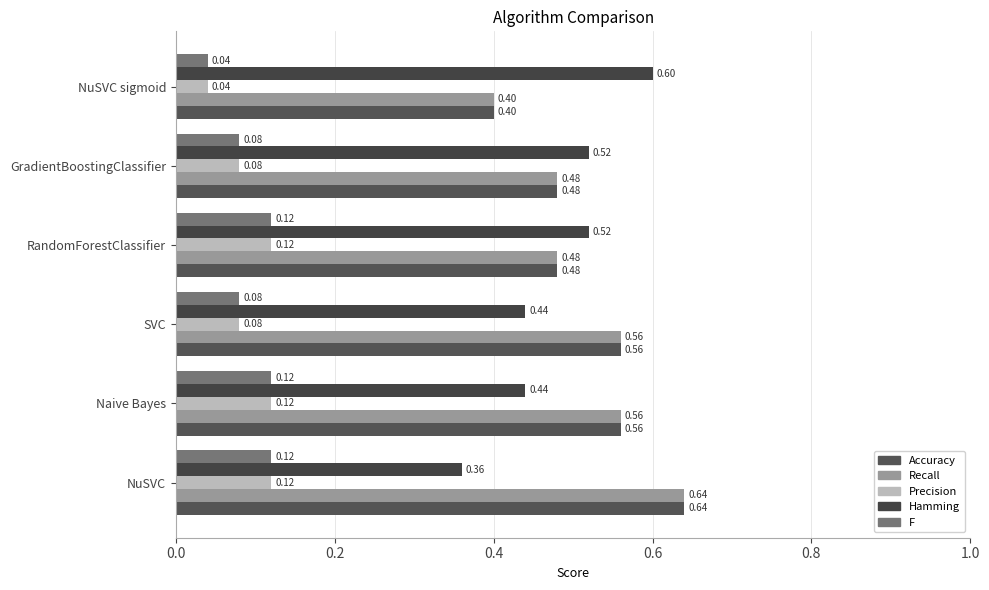

Count the number of data series in this chart.

5